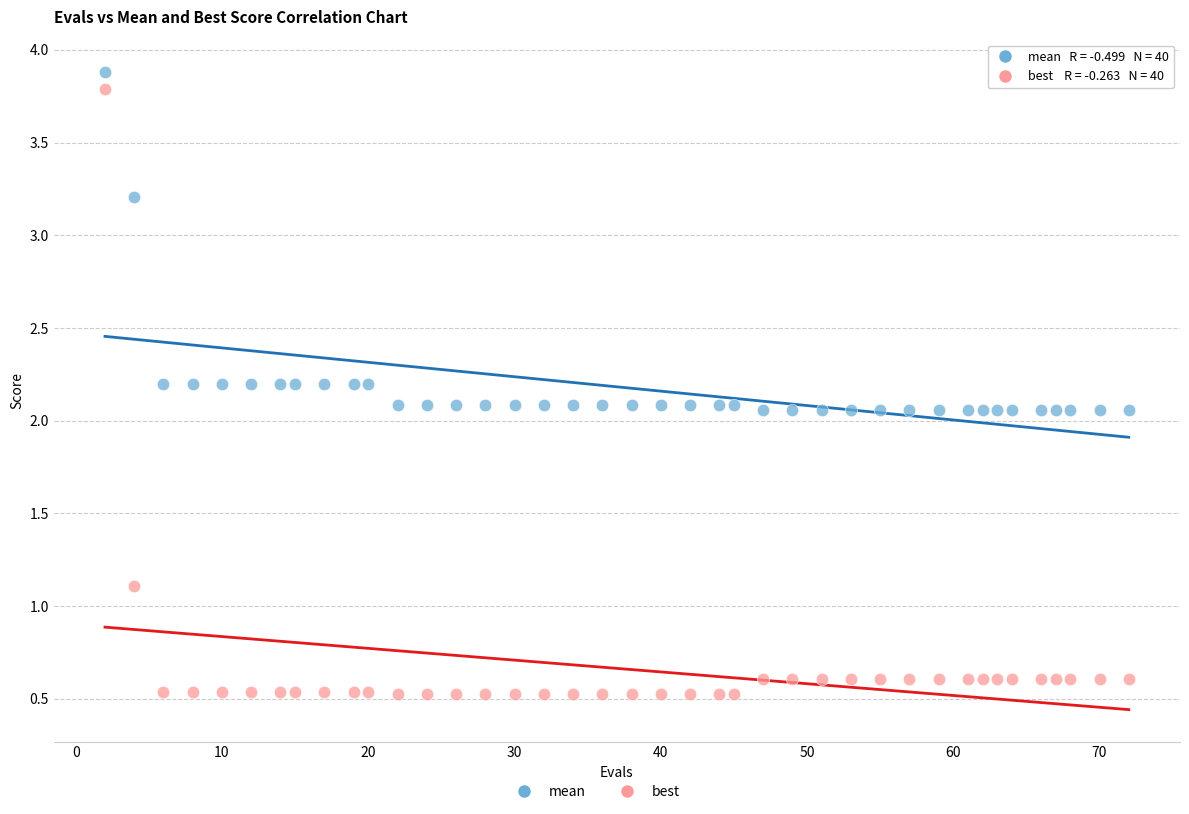

Across all data points, what is the range of Y values (max minus min)?

3.4